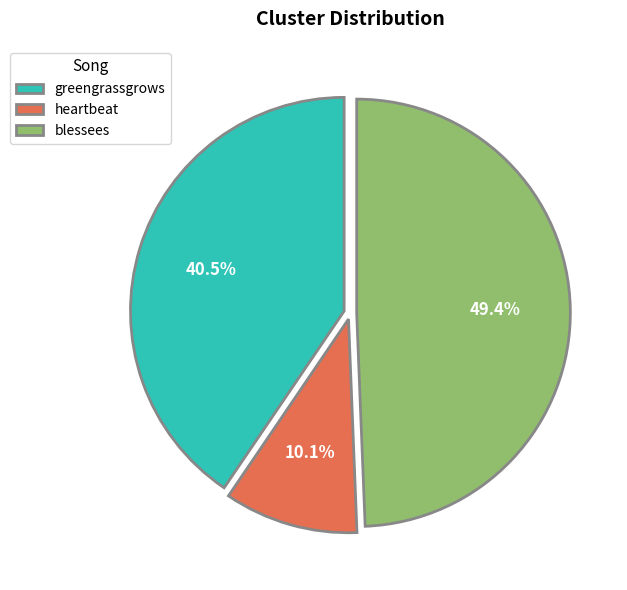

To the nearest percent, what is the combined percentage of greengrassgrows and blessees?

90%